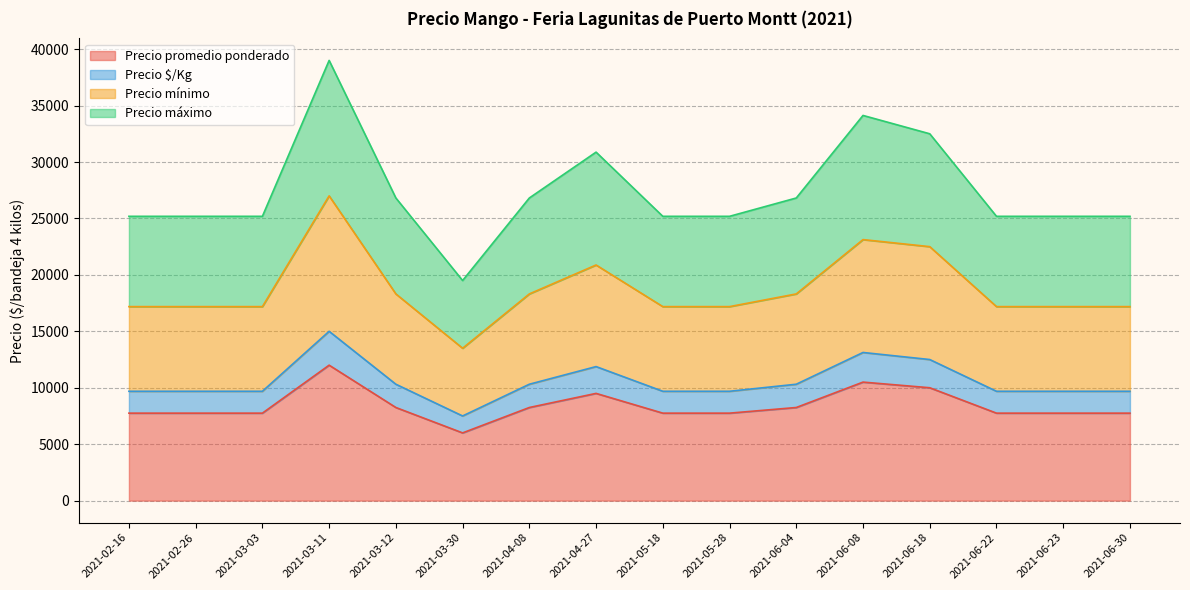

Reading left to right, list all the values displayed in this chart.

Precio promedio ponderado: 7750	7750	7750	12000	8250	6000	8250	9500	7750	7750	8250	10500	10000	7750	7750	7750
Precio $/Kg: 9688	9688	9688	15000	10312	7500	10312	11875	9688	9688	10312	13125	12500	9688	9688	9688
Precio mínimo: 17188	17188	17188	27000	18312	13500	18312	20875	17188	17188	18312	23125	22500	17188	17188	17188
Precio máximo: 25188	25188	25188	39000	26812	19500	26812	30875	25188	25188	26812	34125	32500	25188	25188	25188